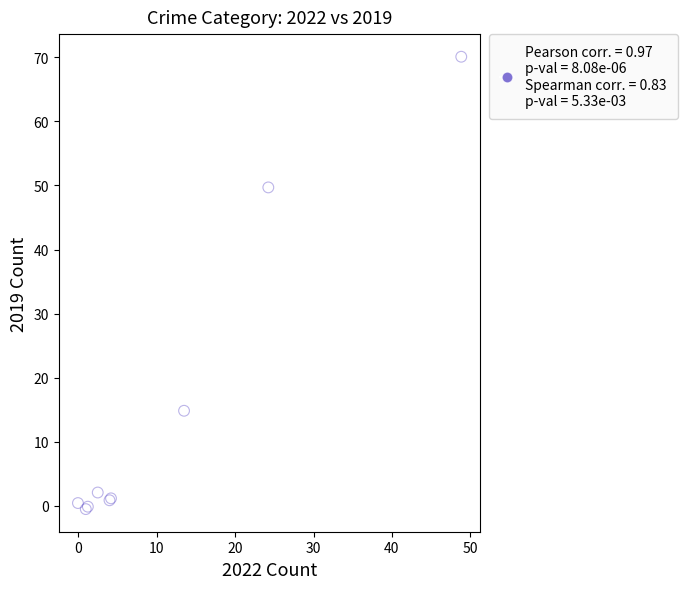

What Y value in the scatter plot is closest to 34?

49.7